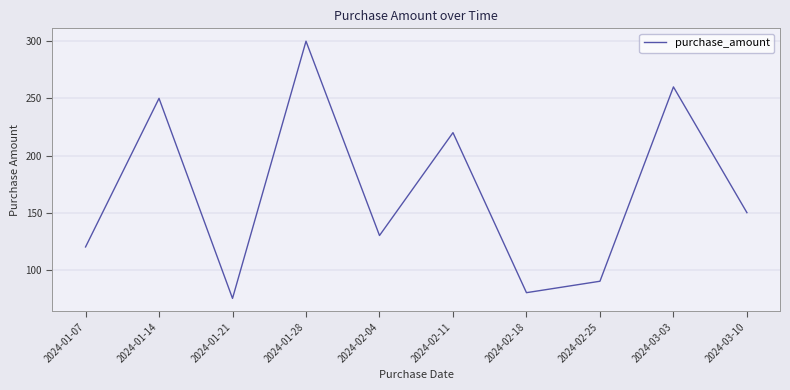

What is the difference between the values at 2024-01-07 and 2024-02-04?

10